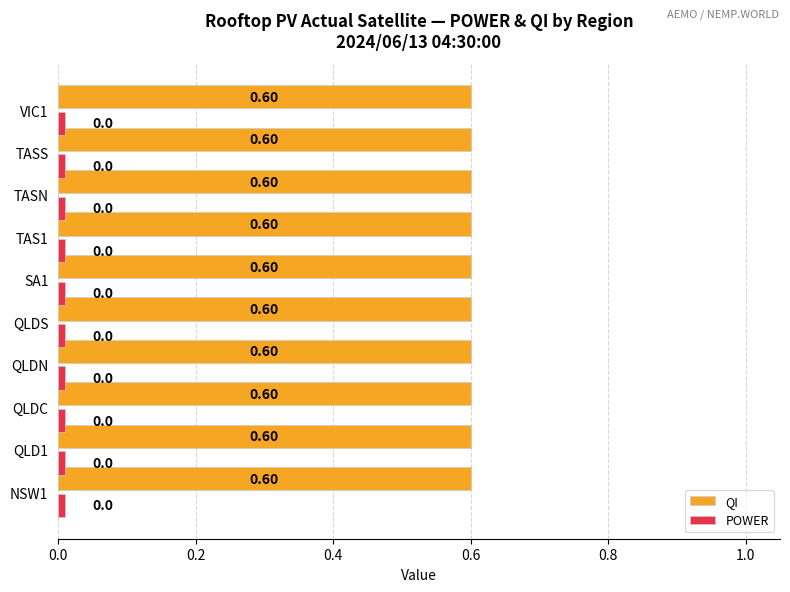

At how many categories does at least one series exceed 0?

10